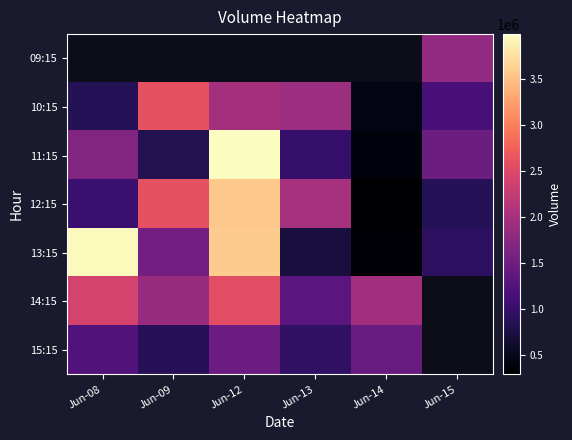

Between Jun-09 and Jun-12, which series saw the biggest shift?

11:15